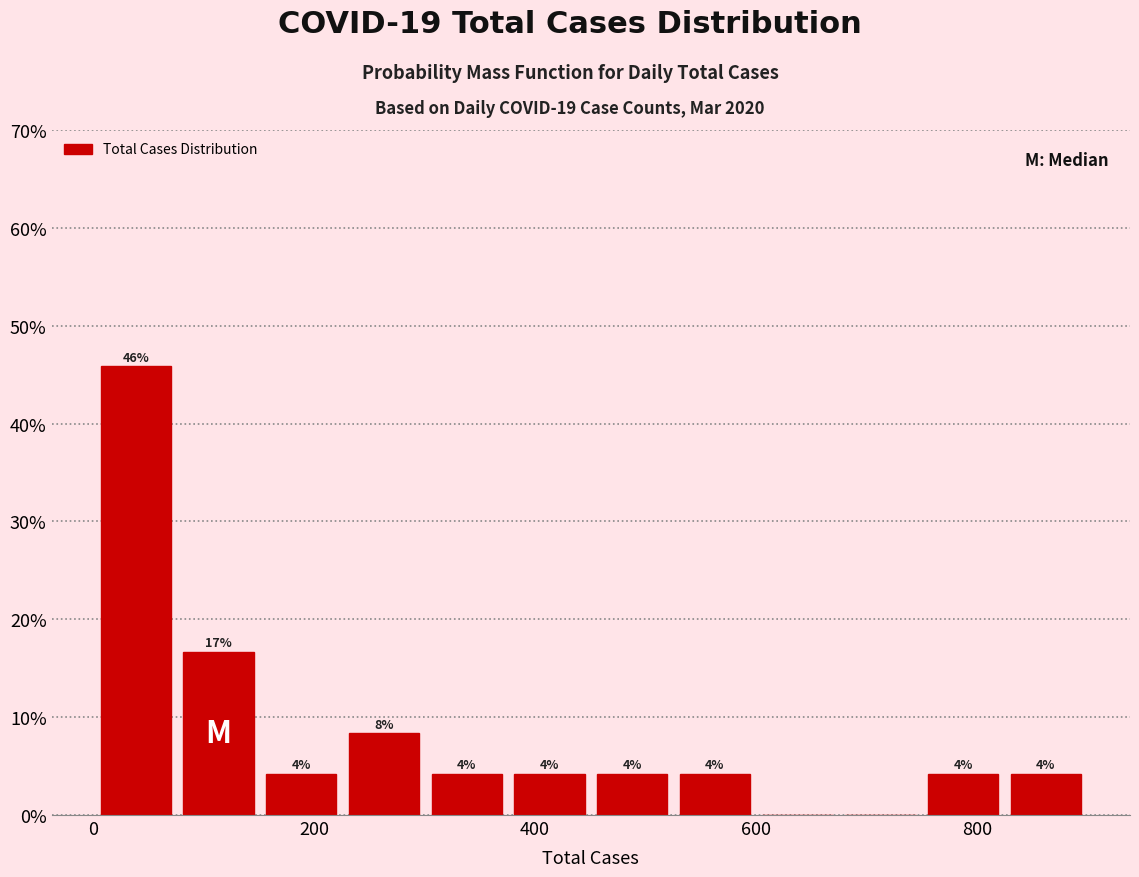

Read against the x-axis, roughly where is the centre of the tallest bar?

40